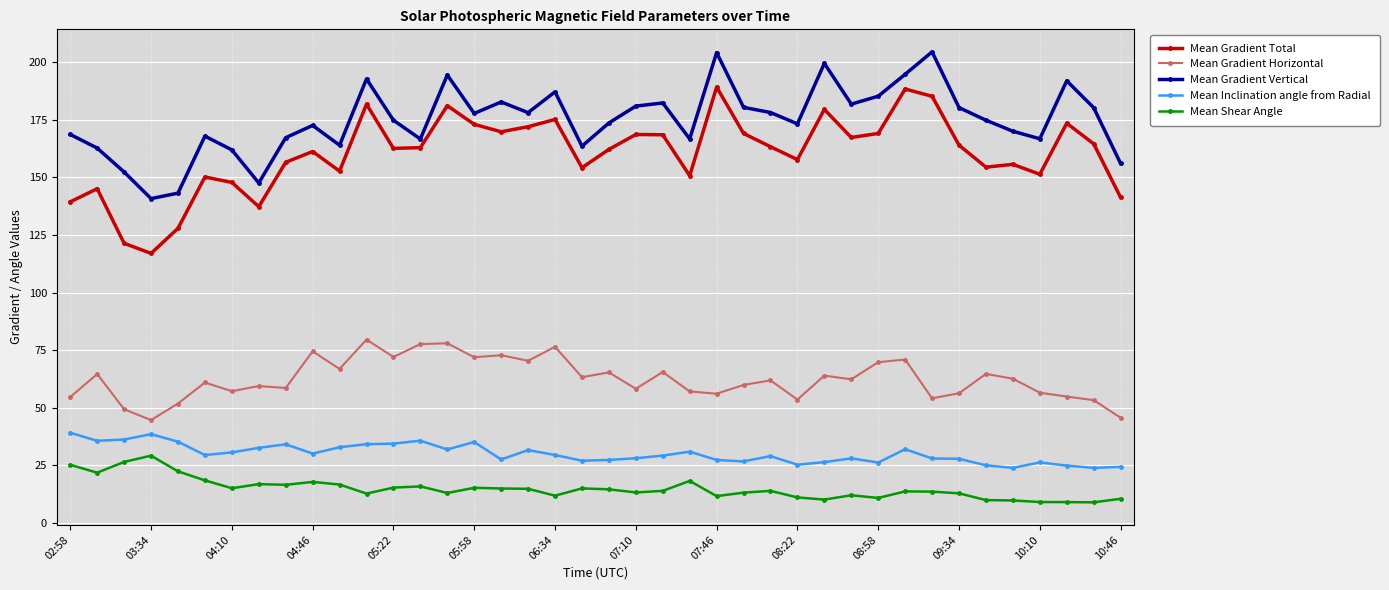

What is the difference between the maximum and minimum values in the Mean Gradient Total series?

72.2